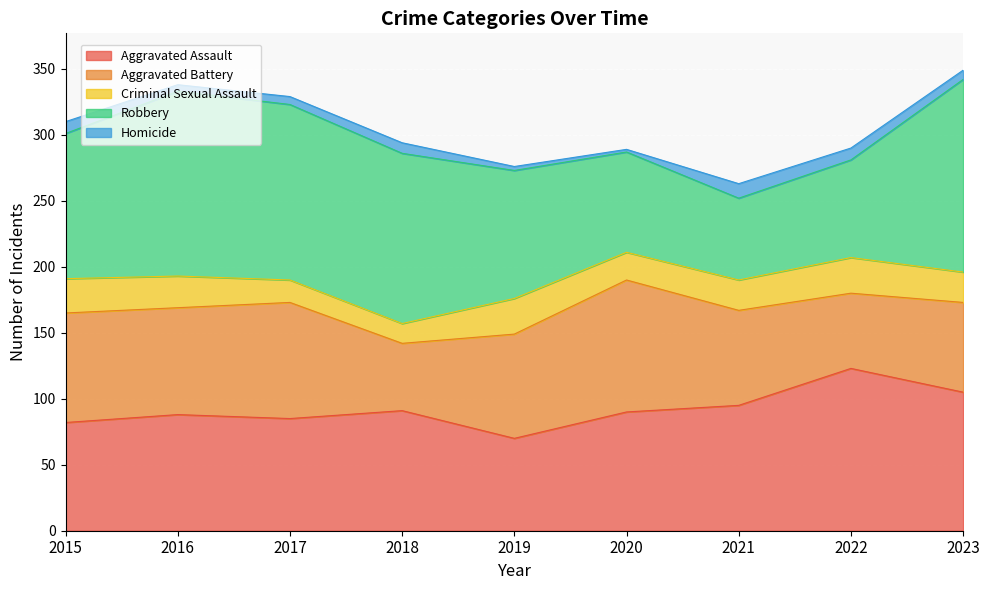

The Criminal Sexual Assault series shows 27 at 2022. True or false?

True